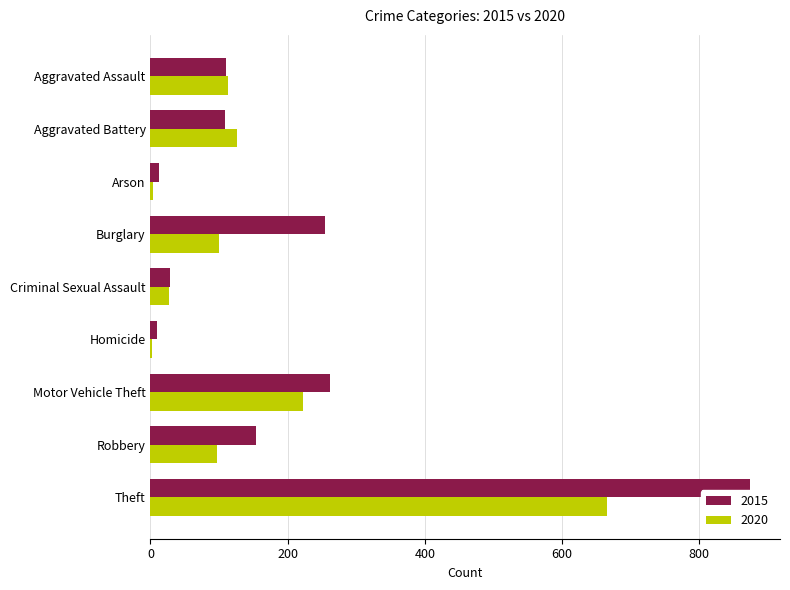

Which series has the widest spread of values?

2015